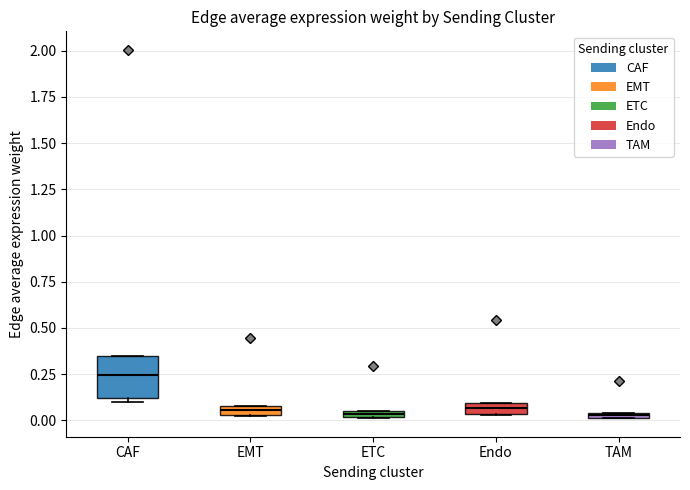

Where is the upper edge of the box for CAF on the y-axis? The values are not printed on the chart, so give them approximately, as read against the axis.

0.35